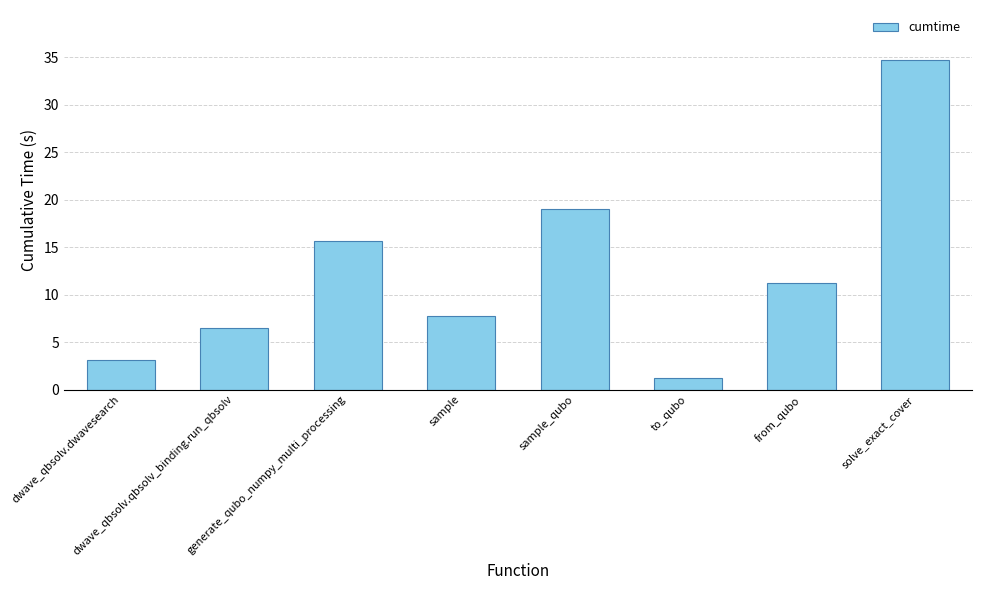

What is the label of the 3rd bar from the right?

to_qubo